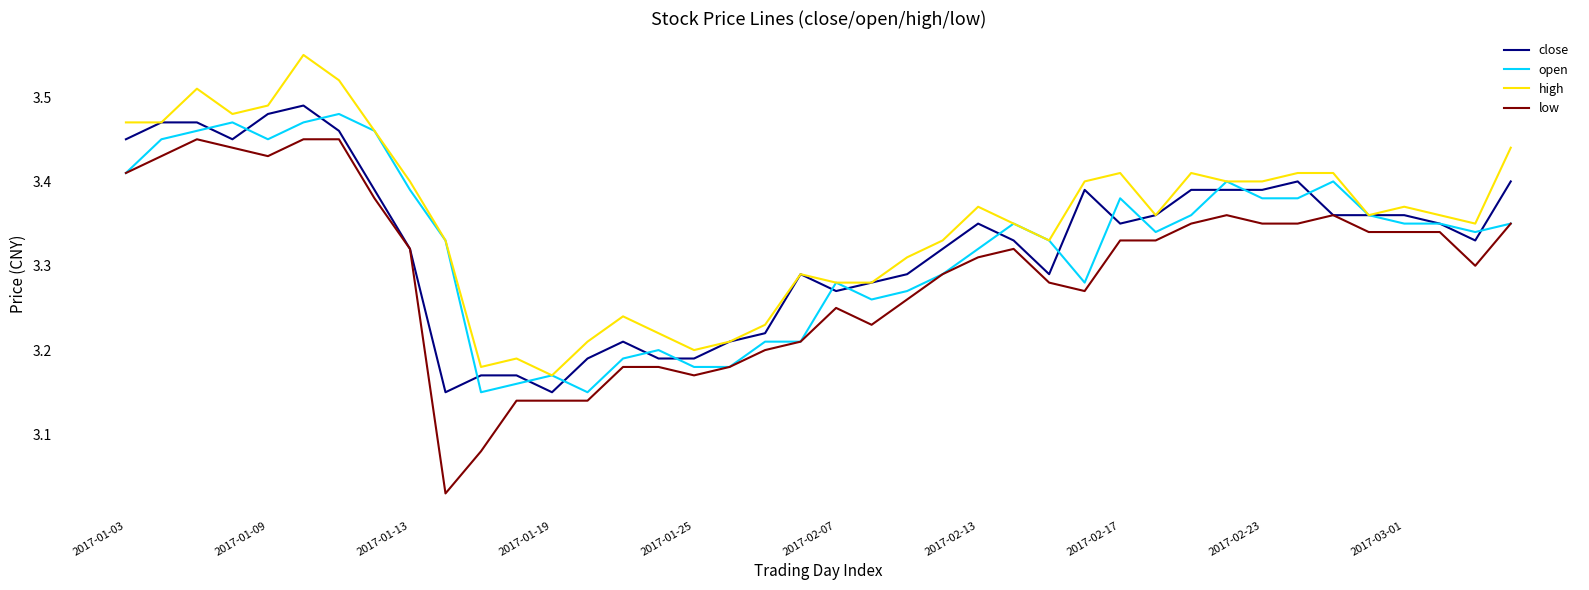

What is the difference between the maximum and minimum values in the open series?

0.3